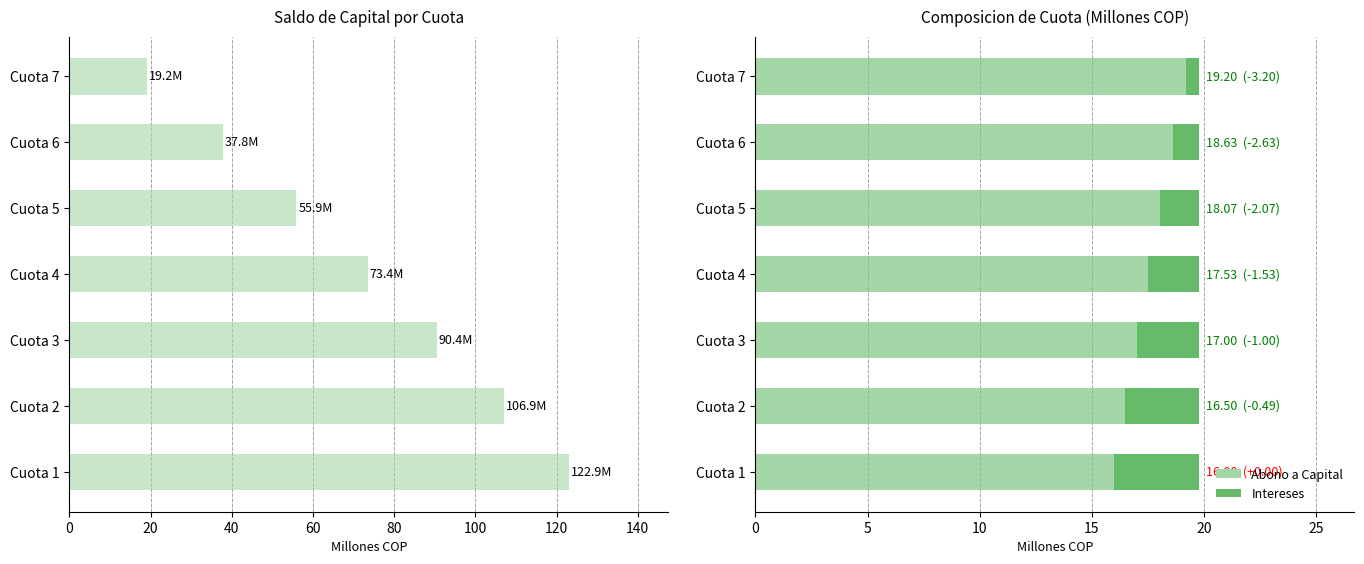

What is the average value of the Abono a Capital series?

17.6